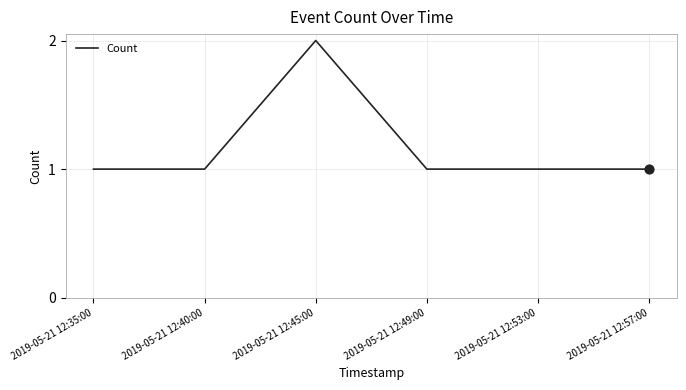

Which has a higher value, 2019-05-21 12:40:00 or 2019-05-21 12:45:00?

2019-05-21 12:45:00